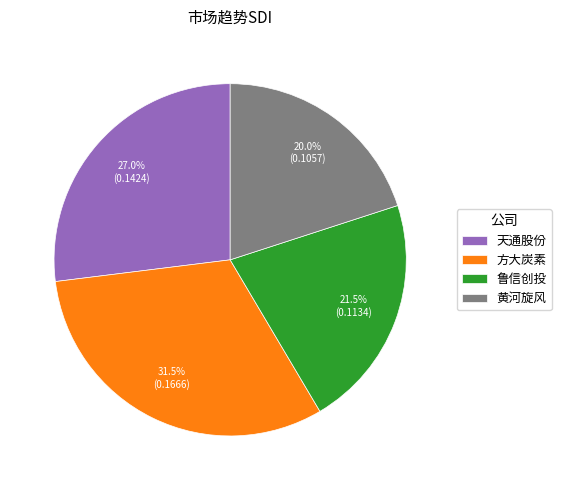

Does any single category account for the majority?

No